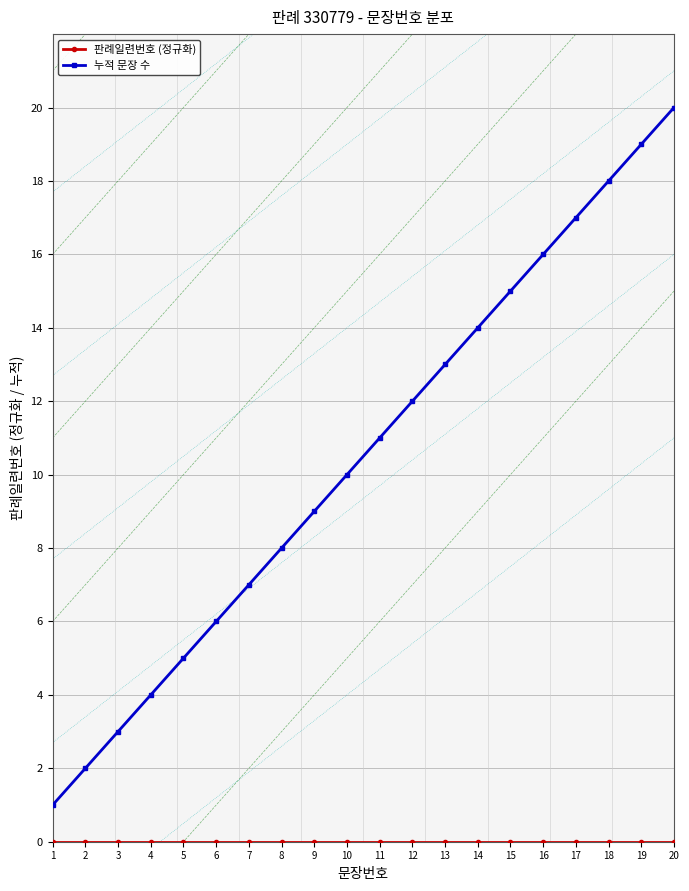

Rank the categories by 누적 문장 수 value from lowest to highest.

1, 2, 3, 4, 5, 6, 7, 8, 9, 10, 11, 12, 13, 14, 15, 16, 17, 18, 19, 20